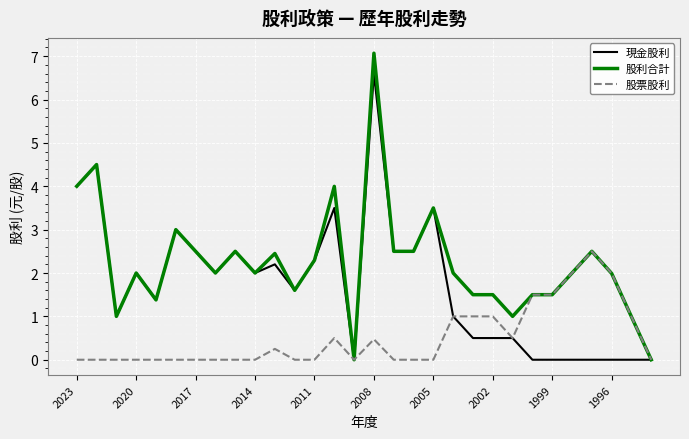

Does the chart have visible grid lines?

Yes